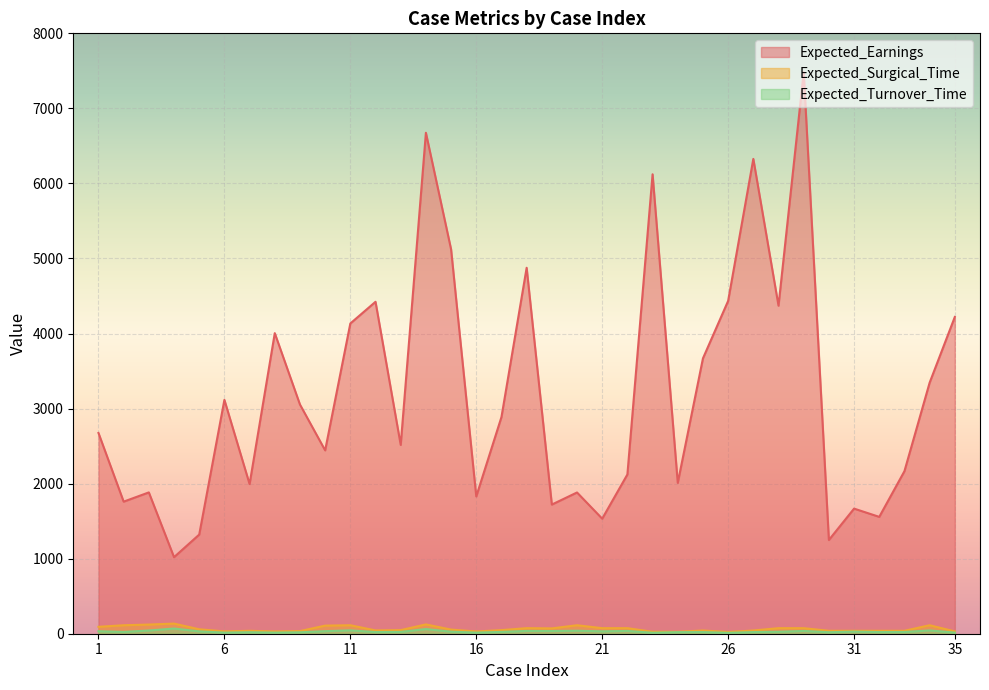

Rank the categories by Expected_Surgical_Time value from highest to lowest.

4, 14, 3, 2, 11, 20, 34, 10, 1, 18, 21, 22, 28, 29, 19, 5, 15, 13, 17, 12, 25, 27, 7, 30, 31, 32, 33, 9, 6, 35, 8, 16, 23, 24, 26